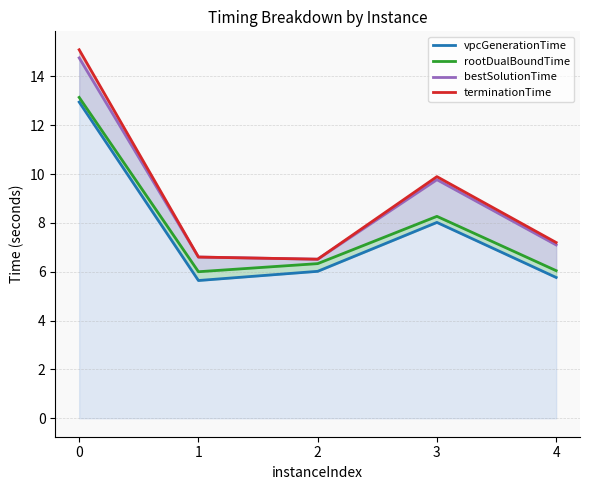

Rank the series by their maximum value, from lowest to highest.

vpcGenerationTime, rootDualBoundTime, bestSolutionTime, terminationTime